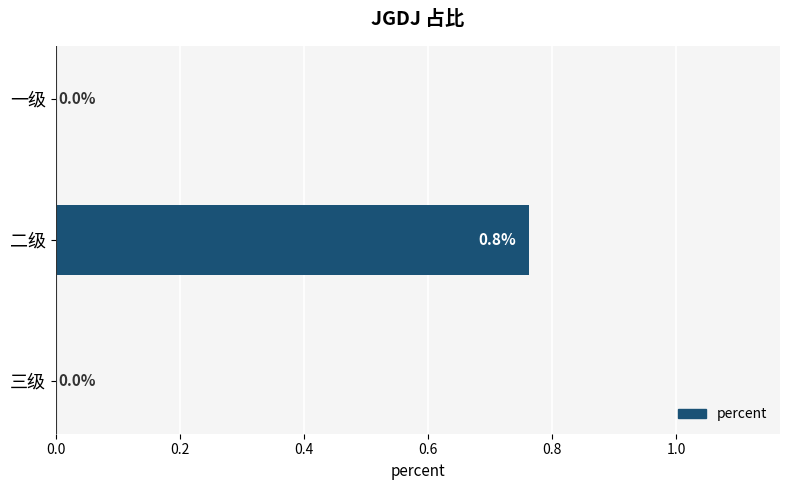

What is the average value?

0.3